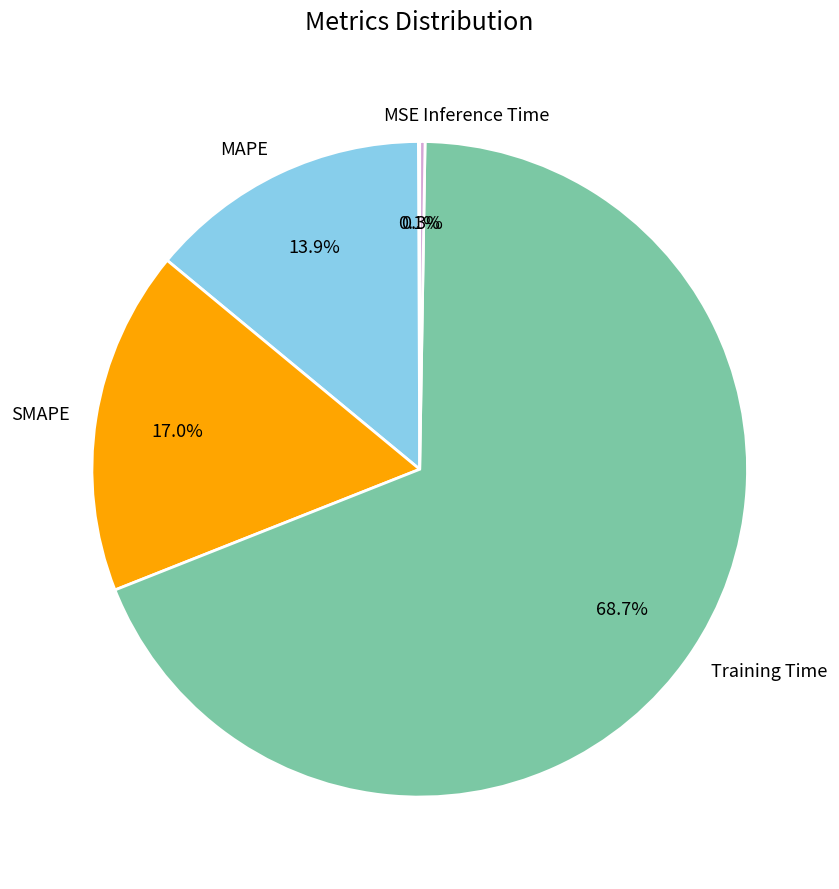

What is the total percentage of Training Time and SMAPE?

85.7%